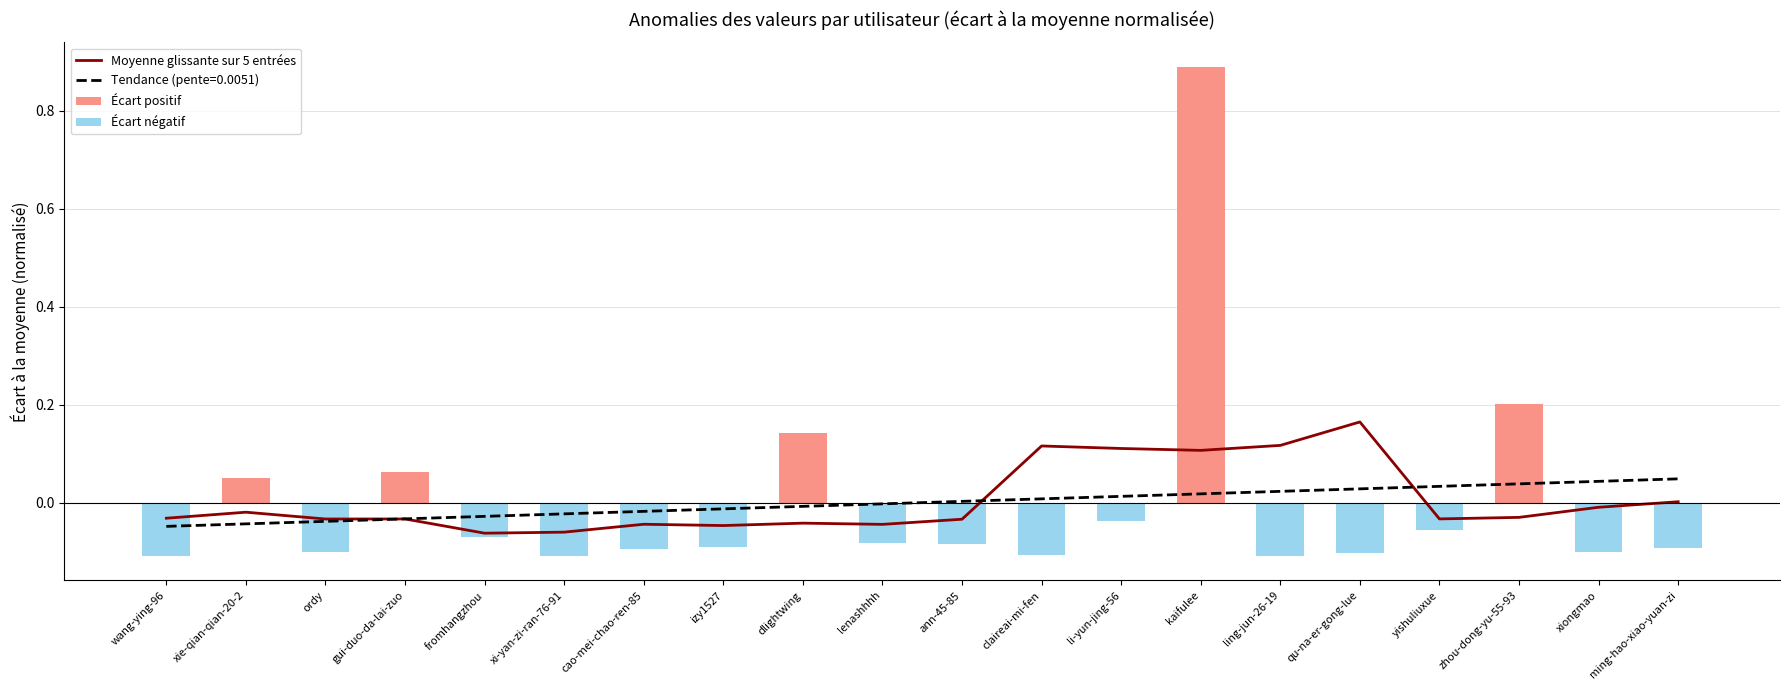

What is the greatest value displayed?

0.9